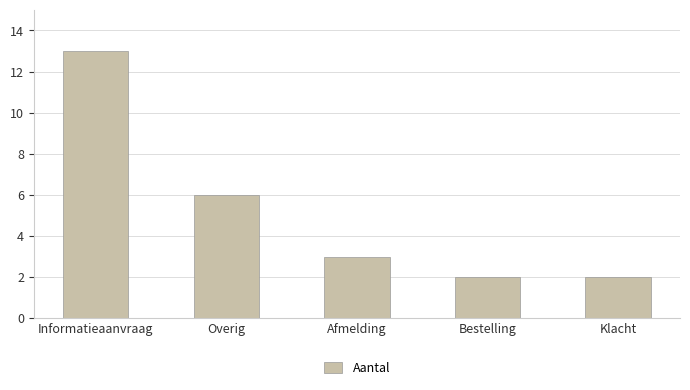

How many data points does each series have?

5